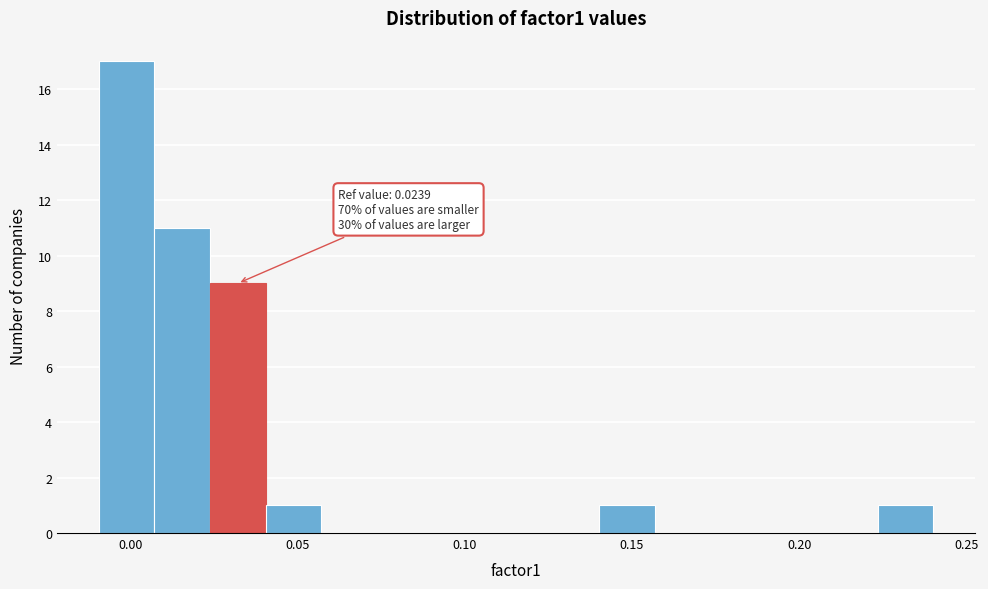

Read against the x-axis, roughly where is the centre of the tallest bar?

0.000